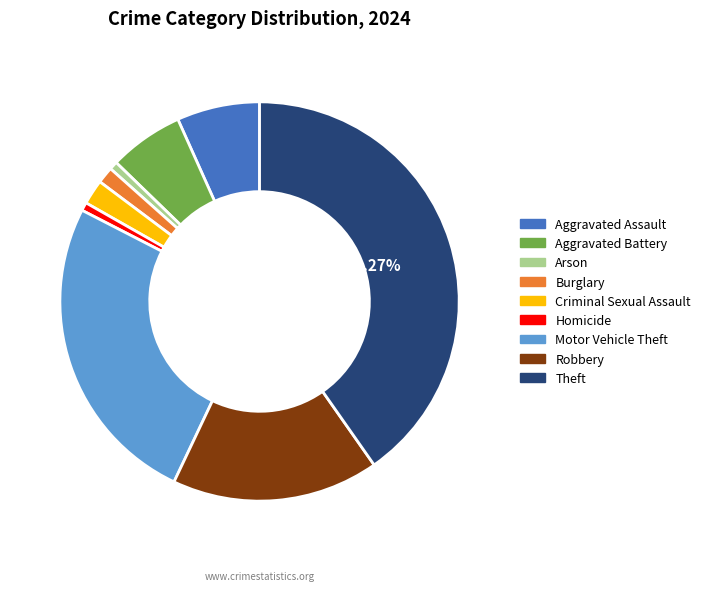

To the nearest percent, what is the combined percentage of Homicide and Arson?

1%